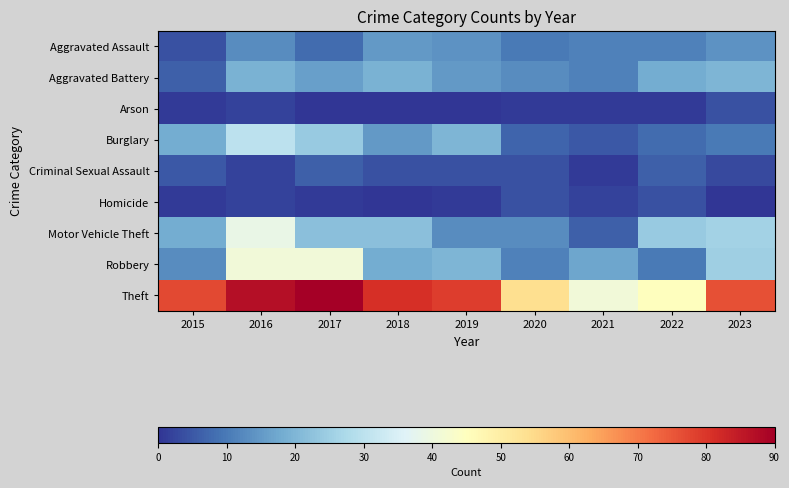

Which series has the widest spread of values?

Theft